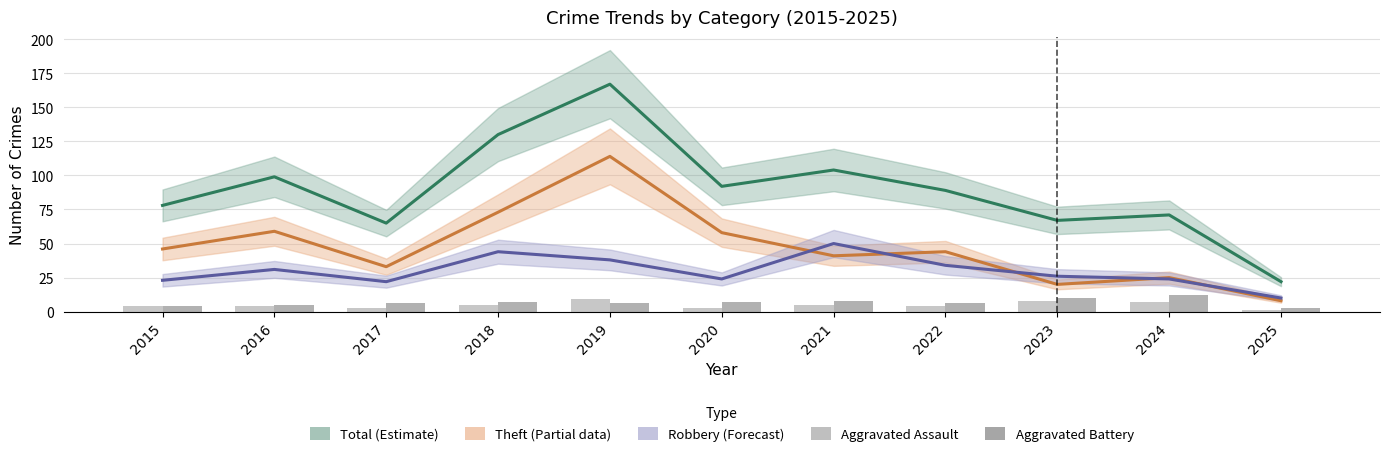

What is the sum of all Robbery (Forecast) values?

326